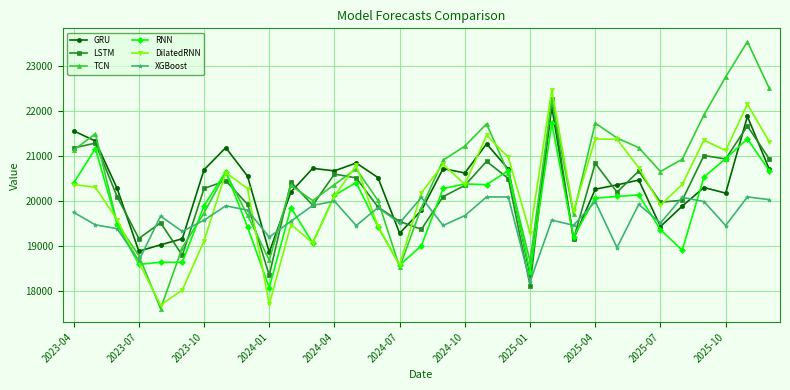

At how many categories does at least one series exceed 17915?

33